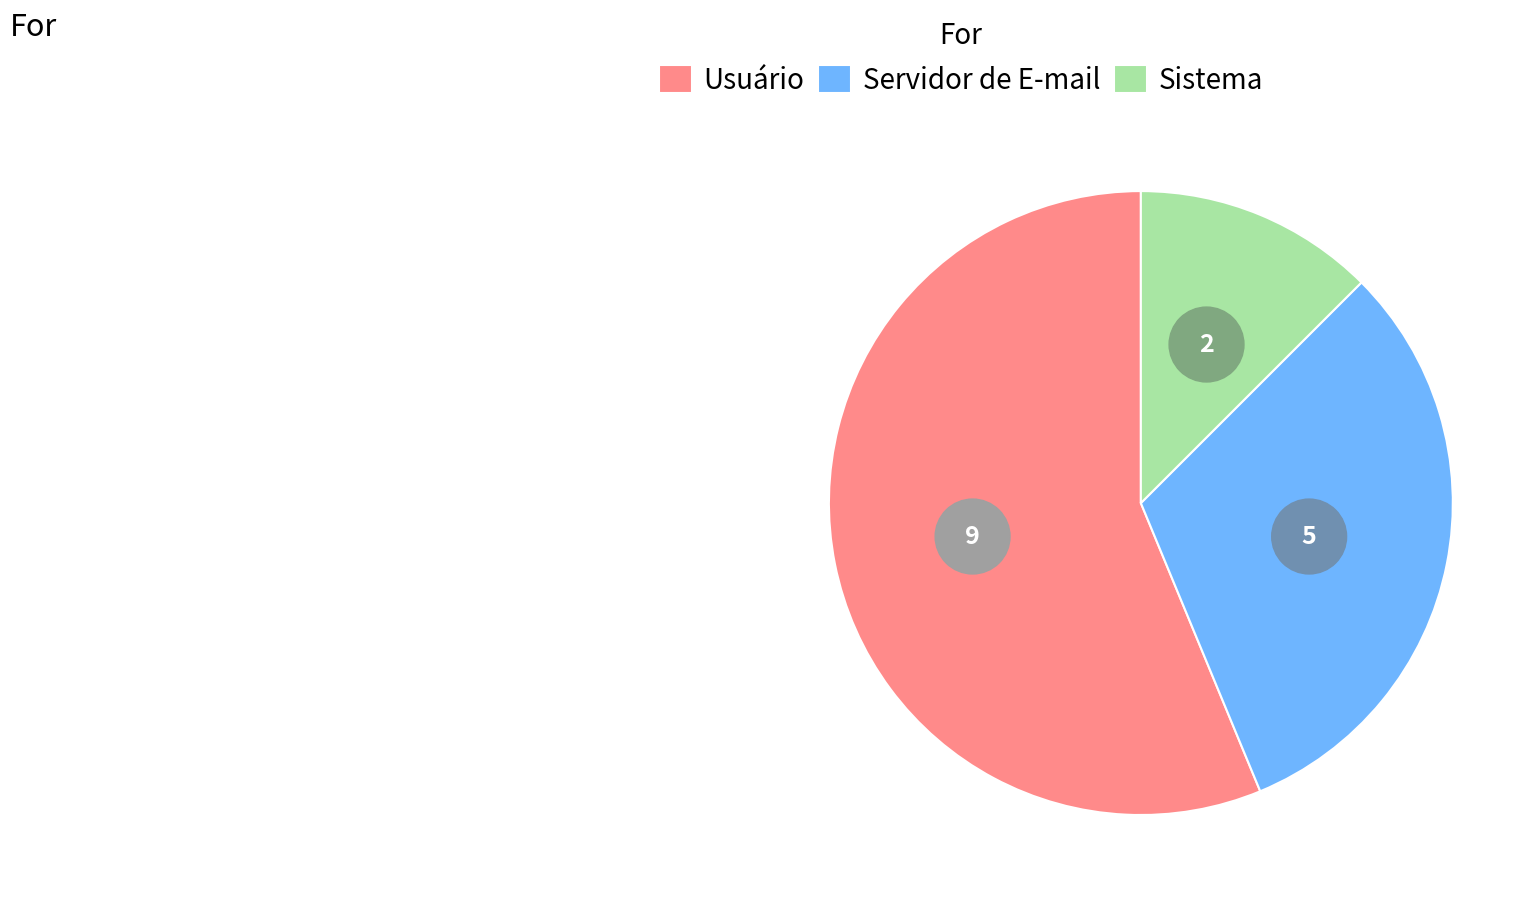

How many slices are in this pie chart?

3